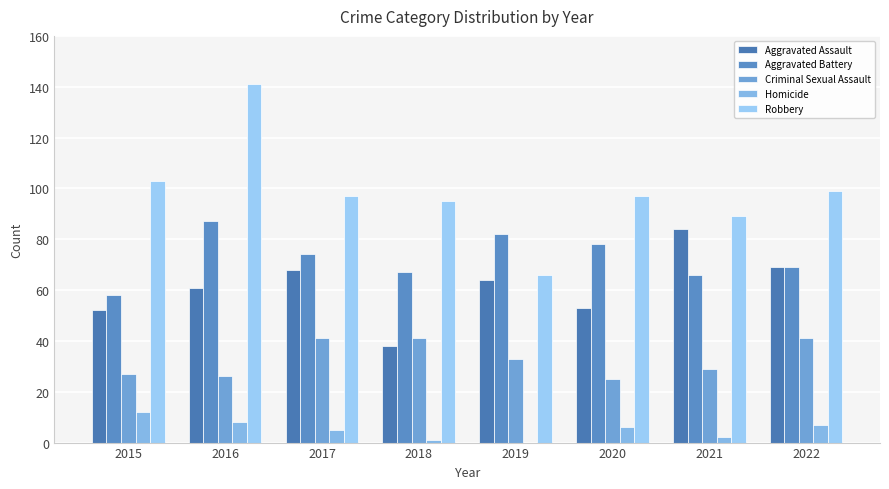

What is the spread (max minus min) of values at 2019?

82